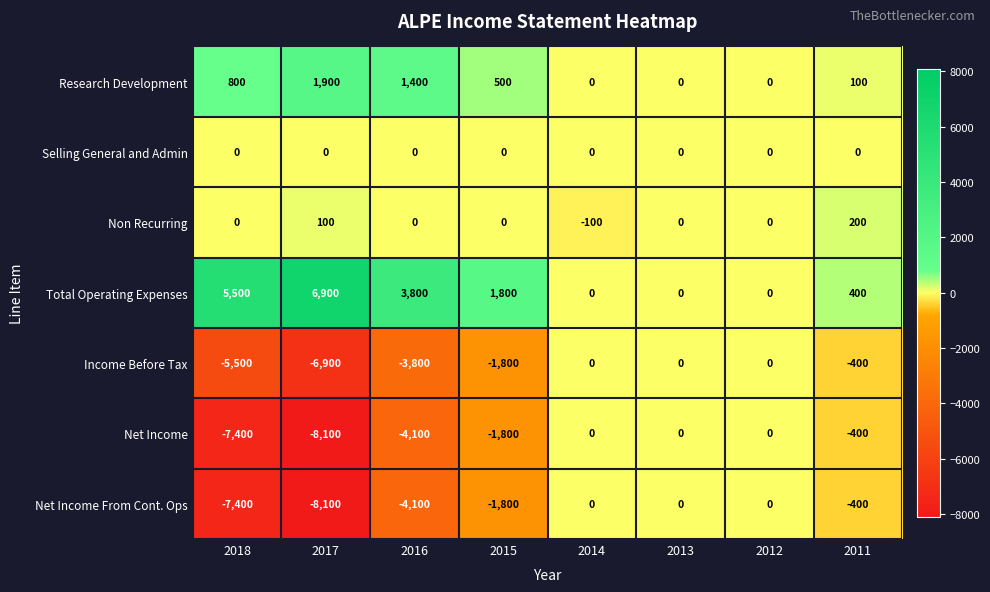

Count the Non Recurring values in the range 0 to 100.

6